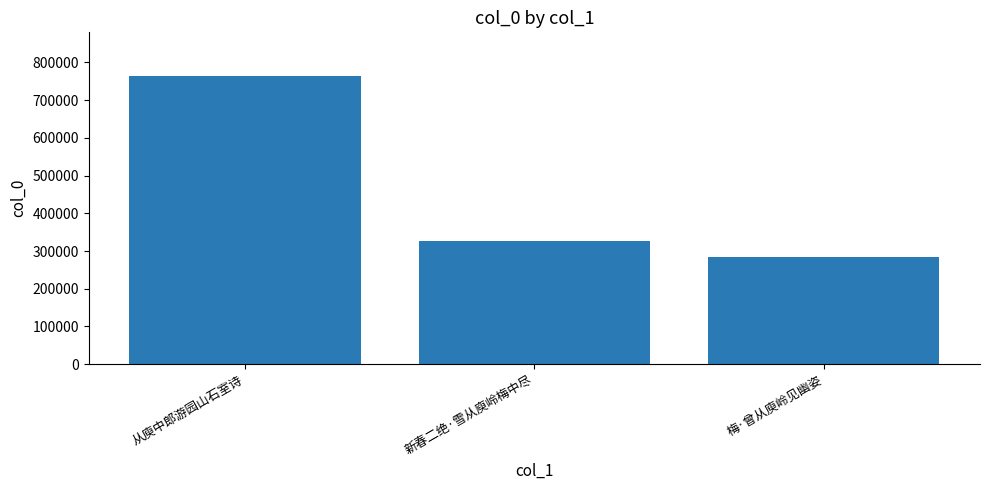

Between 梅·曾从庾岭见幽姿 and 新春二绝·雪从庾岭梅中尽, which is larger?

新春二绝·雪从庾岭梅中尽